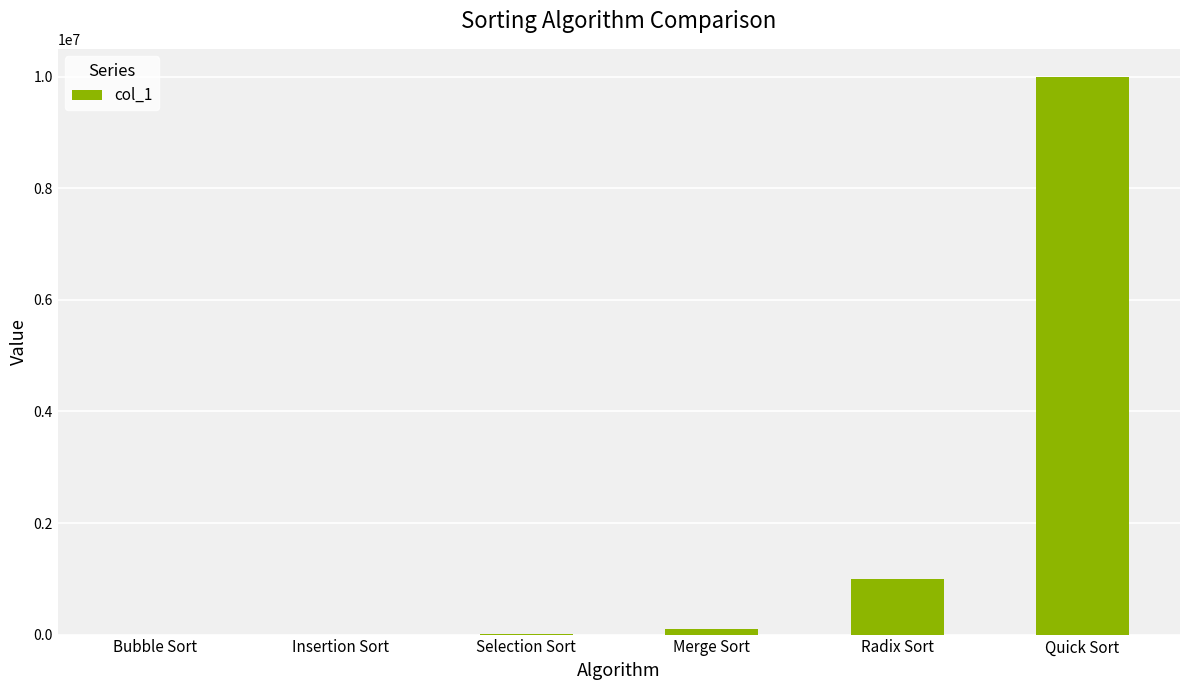

Where is the data nearest to the value 5000050?

Radix Sort